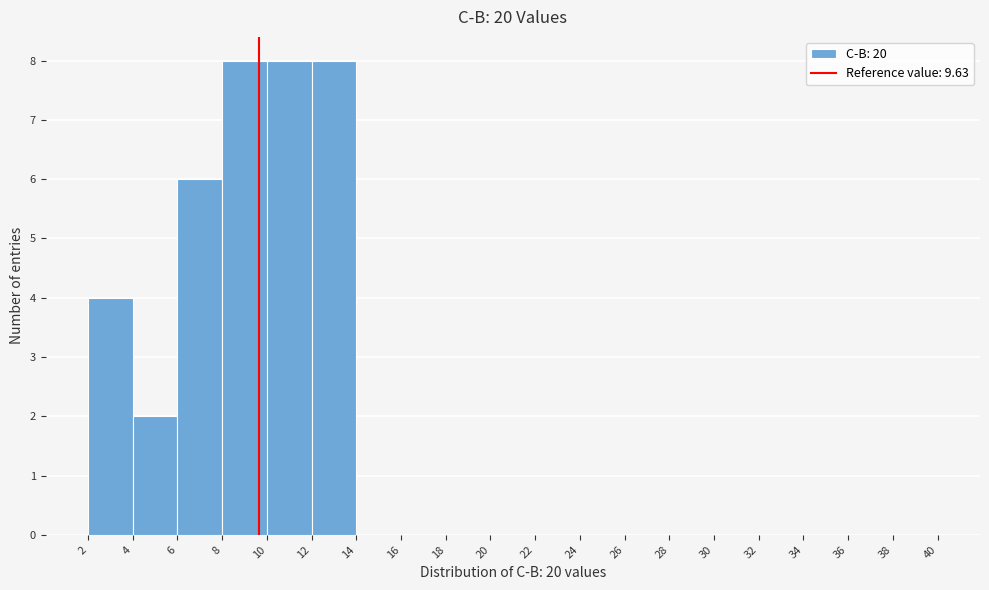

Reading left to right, transcribe this chart: for each bar, give the range it covers on the x-axis and its height. The values are not printed on the chart, so give them approximately, as read against the axis.

2 to 4: 4
4 to 6: 2
6 to 8: 6
8 to 10: 8
10 to 12: 8
12 to 14: 8
14 to 16: 0
16 to 18: 0
18 to 20: 0
20 to 22: 0
22 to 24: 0
24 to 26: 0
26 to 28: 0
28 to 30: 0
30 to 32: 0
32 to 34: 0
34 to 36: 0
36 to 38: 0
38 to 40: 0